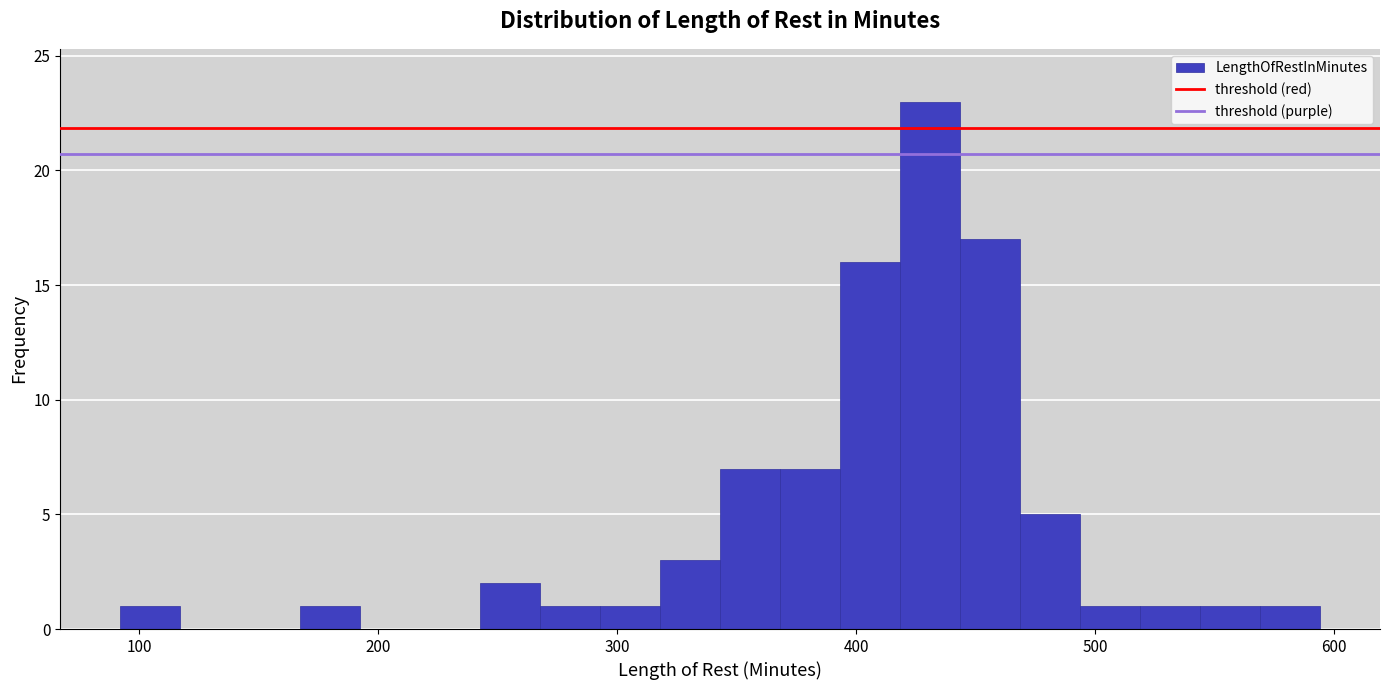

Around what value on the x-axis is the tallest bar? Give the approximate position of its centre, as read against the axis.

430